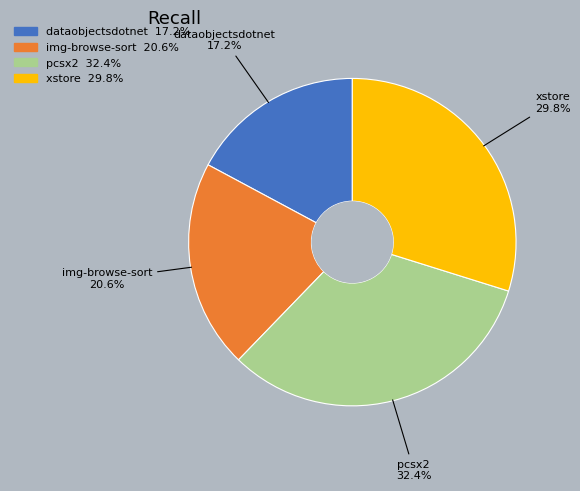

Is there any slice that represents more than half of the pie?

No